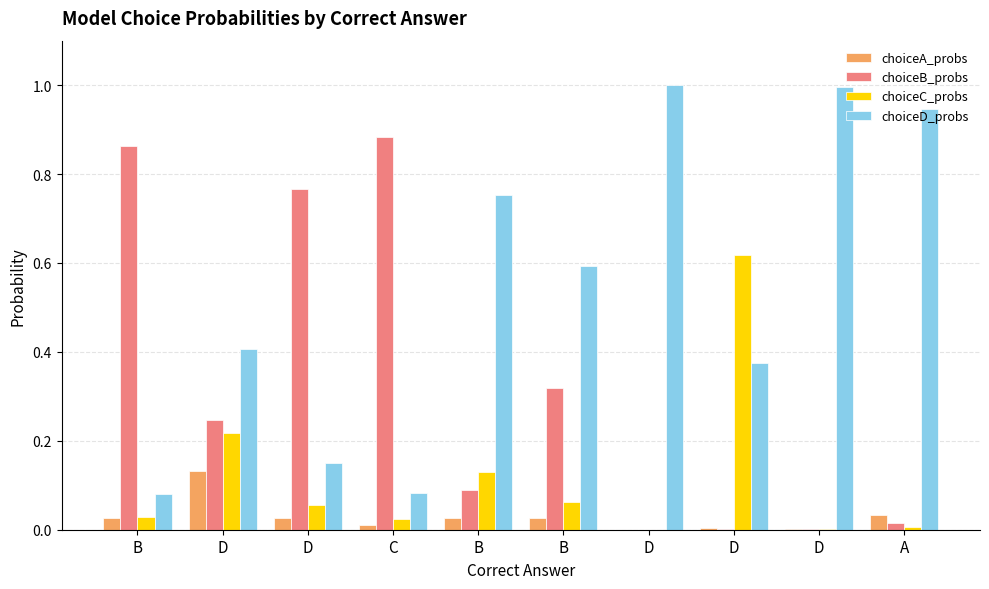

At how many categories does at least one series exceed 0?

10